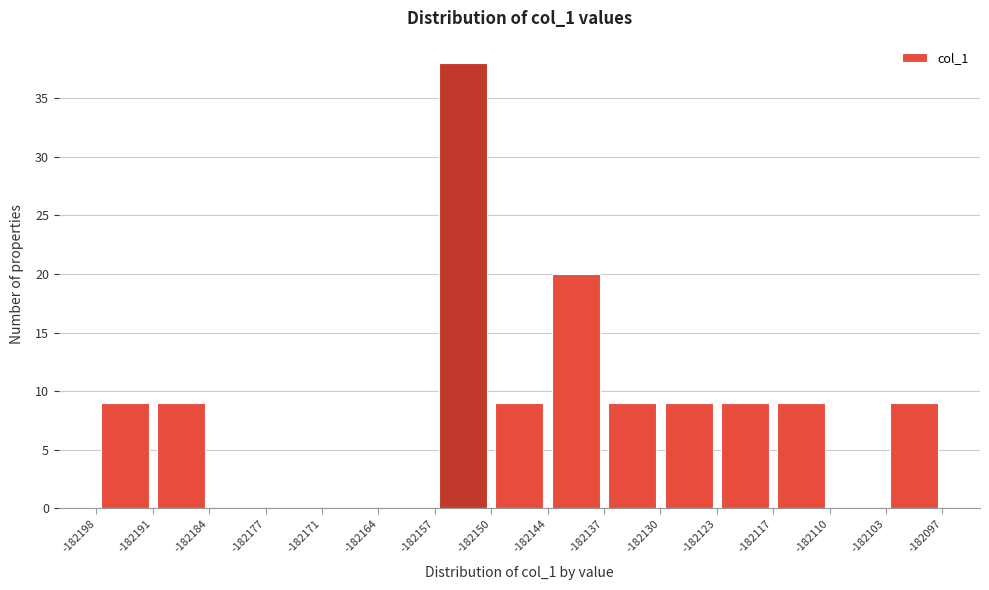

Reading left to right, transcribe this chart: for each bar, give the range it covers on the x-axis and its height. The values are not printed on the chart, so give them approximately, as read against the axis.

-182198 to -182191: 9
-182191 to -182184: 9
-182184 to -182177: 0
-182177 to -182171: 0
-182171 to -182164: 0
-182164 to -182157: 0
-182157 to -182150: 38
-182150 to -182144: 9
-182144 to -182137: 20
-182137 to -182130: 9
-182130 to -182123: 9
-182123 to -182117: 9
-182117 to -182110: 9
-182110 to -182103: 0
-182103 to -182097: 9